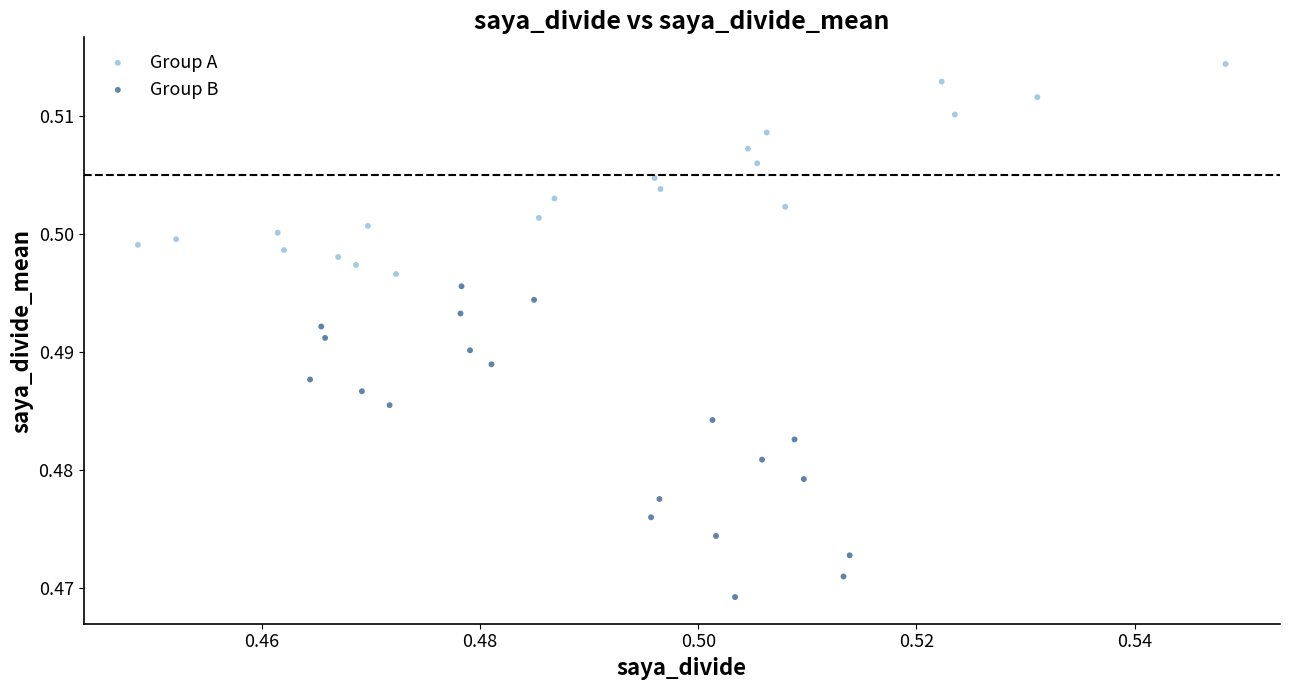

Which series contains the lowest Y value?

Group B